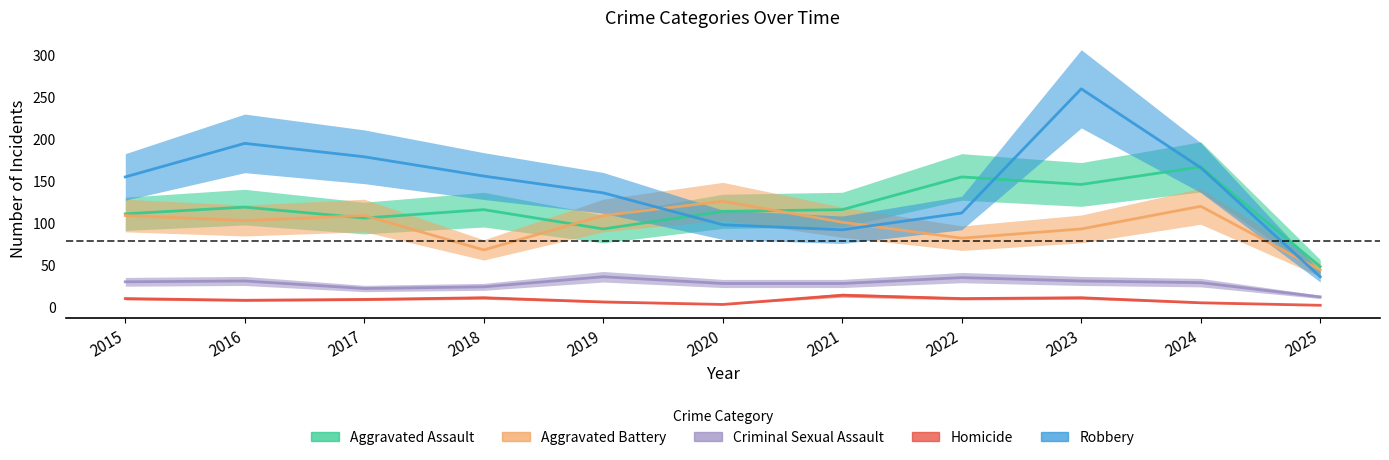

Read the Robbery value at 2023, to the nearest 10.

260